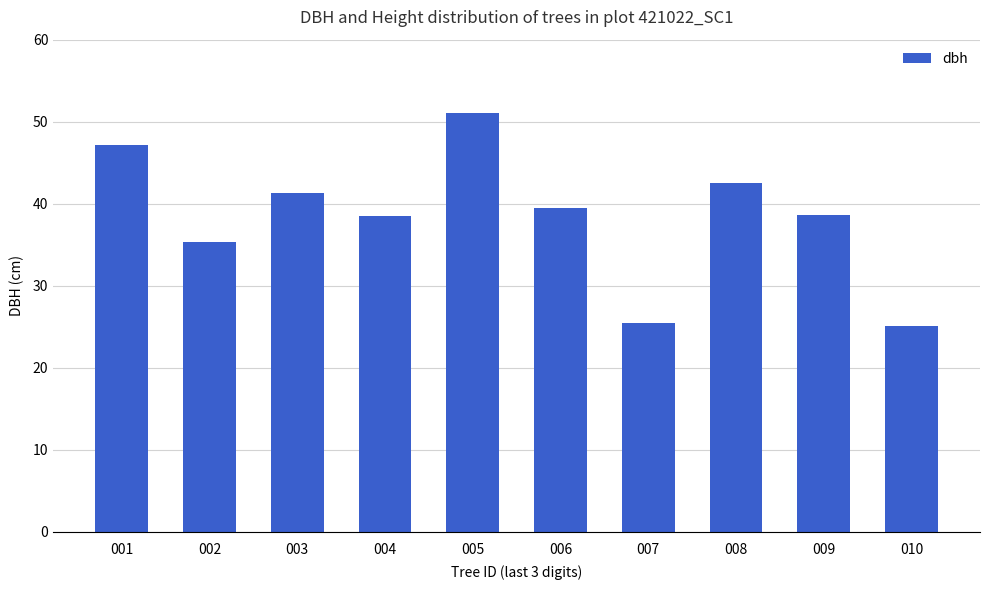

Which label corresponds to the largest value in the chart?

005